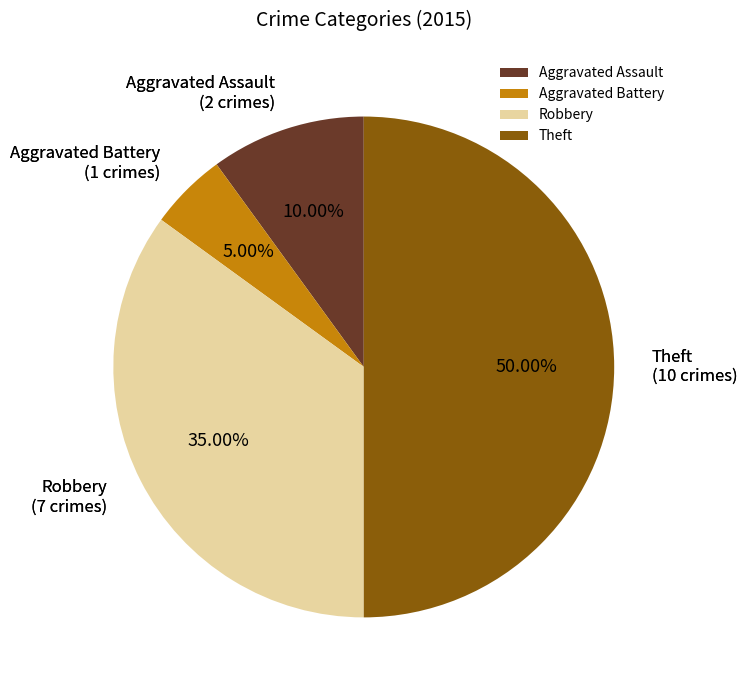

How many segments does this pie chart have?

4